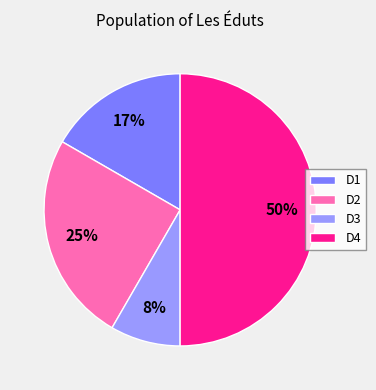

Is the sum of D3 and D4 greater than half?

Yes